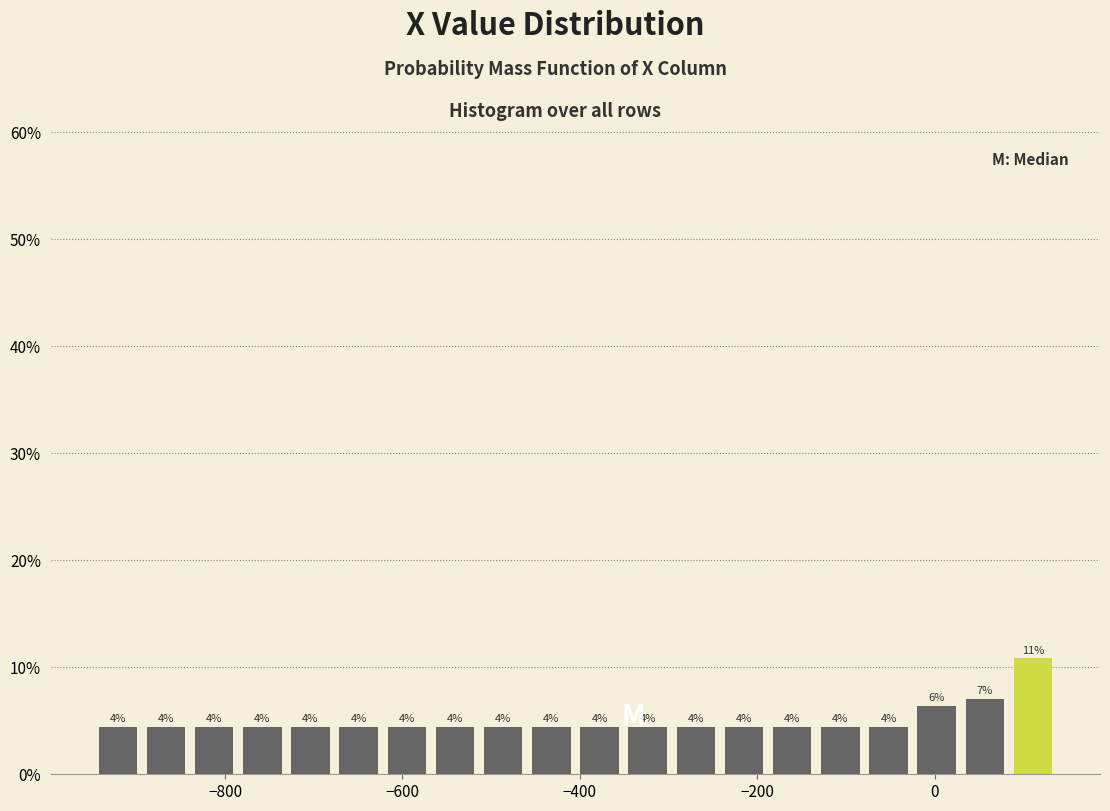

Around what value on the x-axis is the tallest bar? Give the approximate position of its centre, as read against the axis.

120